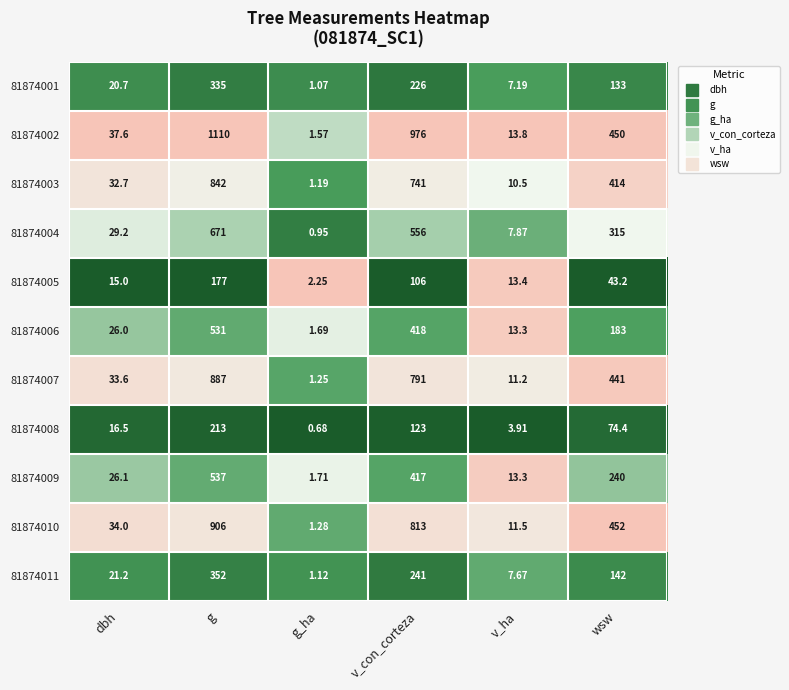

At which label does 81874008 reach its minimum?

g_ha